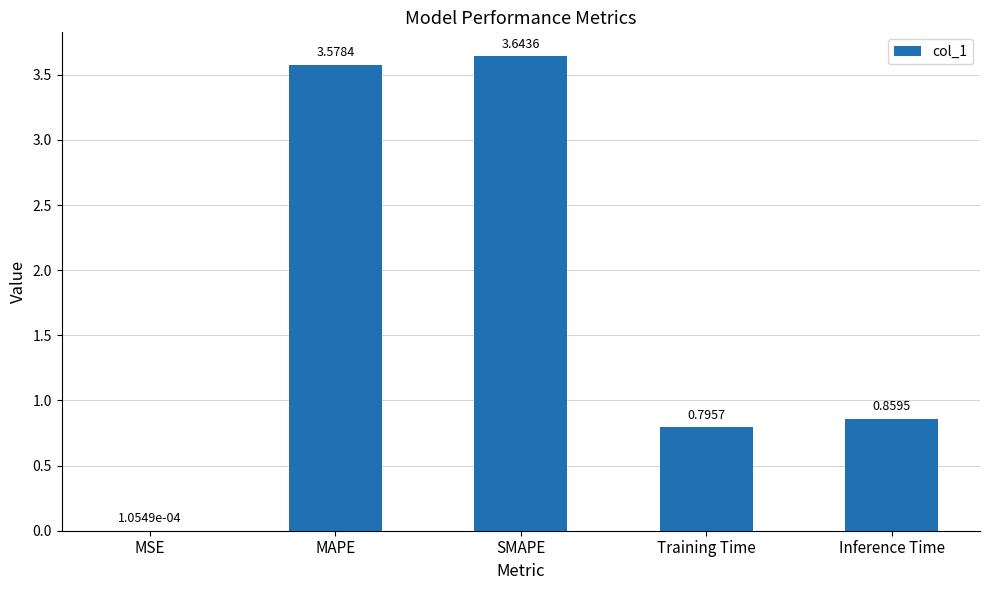

How many distinct data groups are displayed?

1